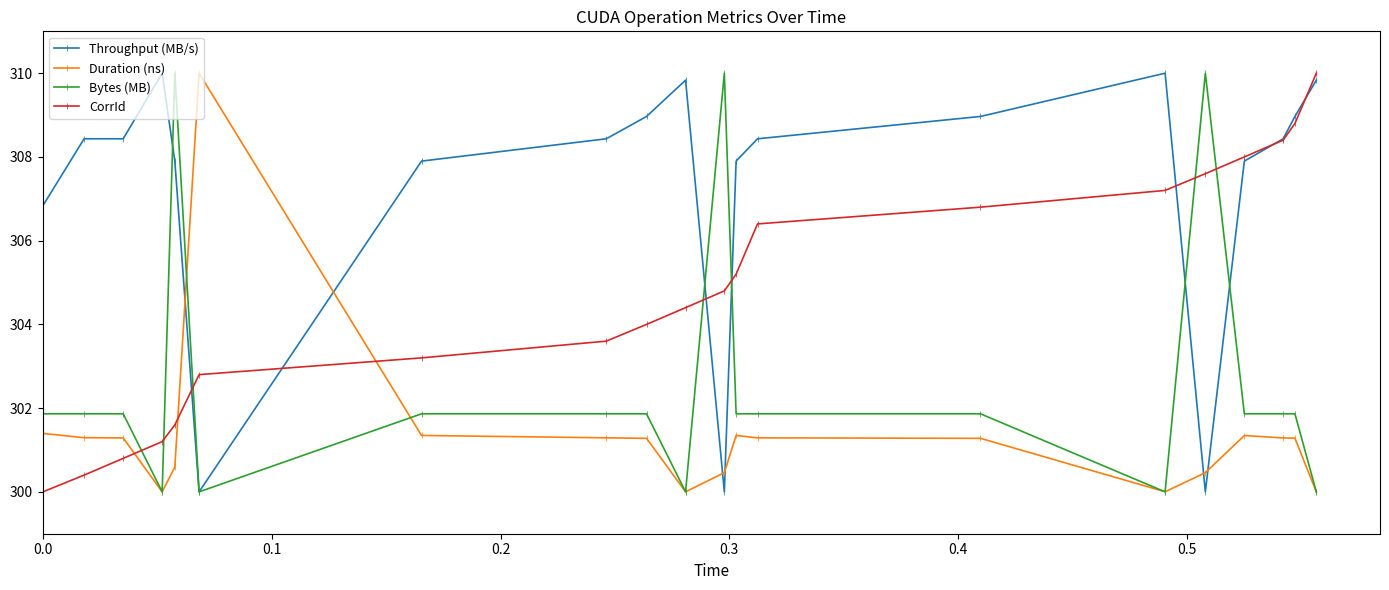

Count the number of data series in this chart.

4